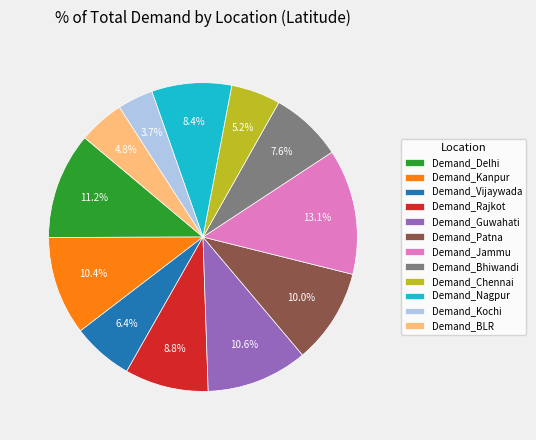

Count the number of slices in the pie.

12